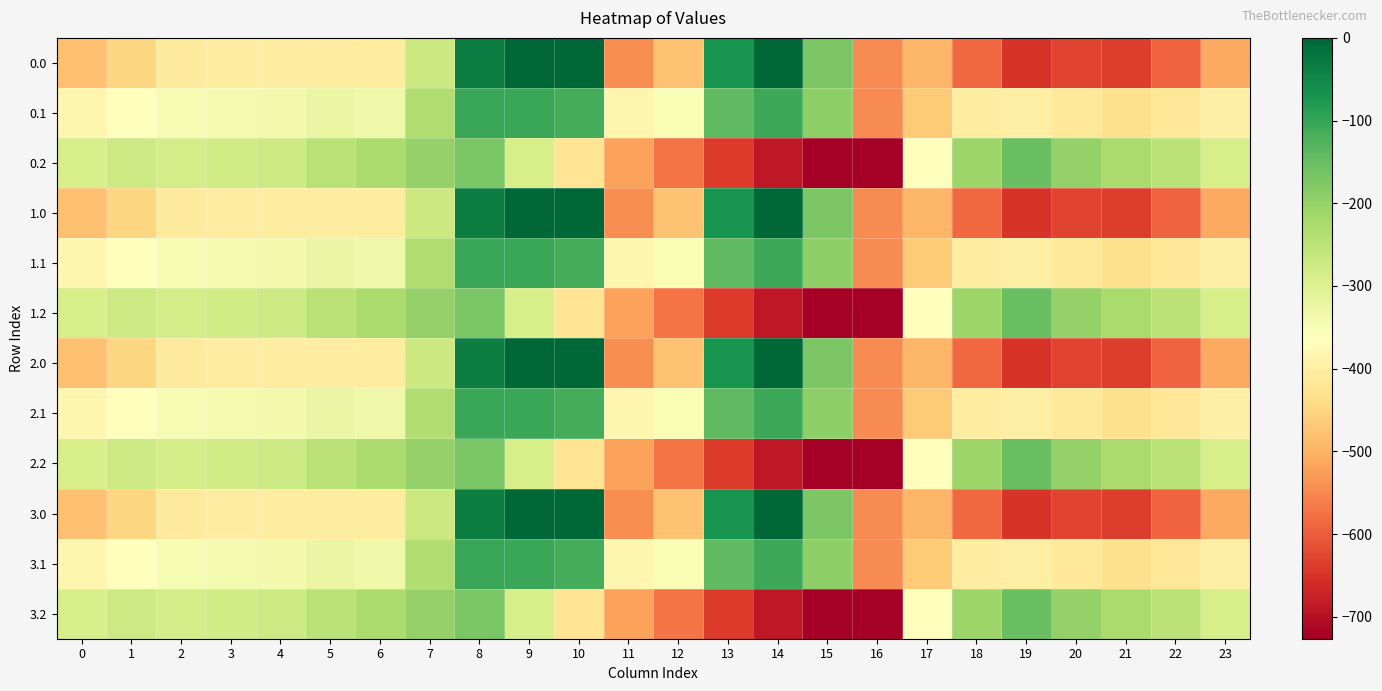

Count the number of categories in the chart.

24